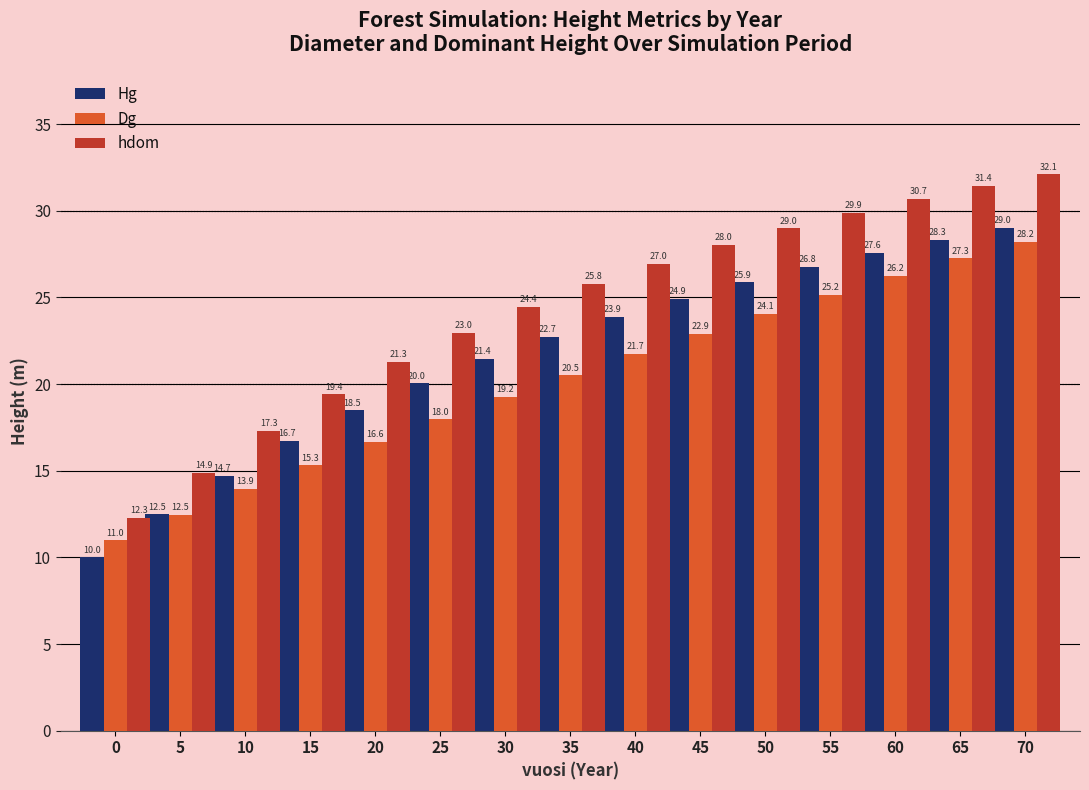

Is it true that hdom equals 20.5 at 60?

False